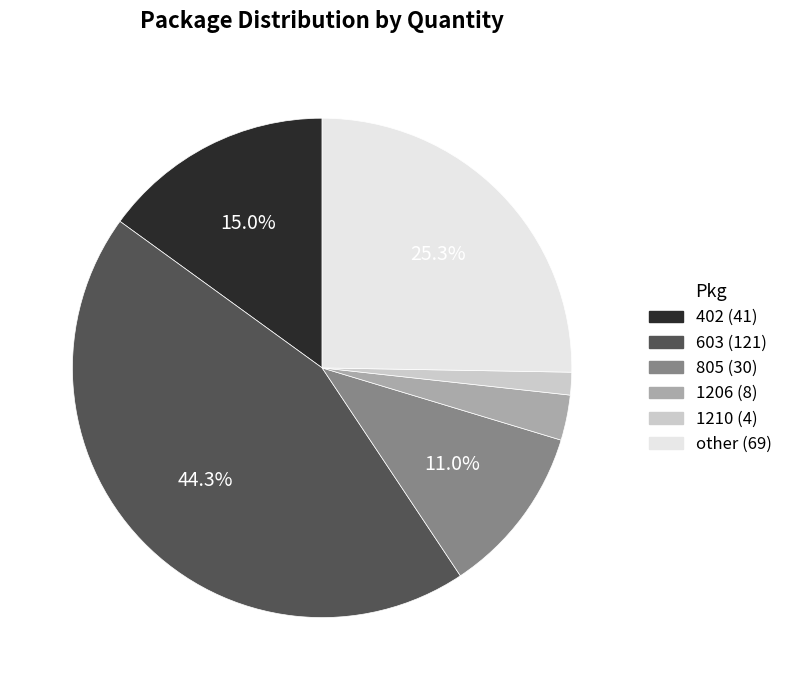

Is the sum of 603 and other greater than half?

Yes